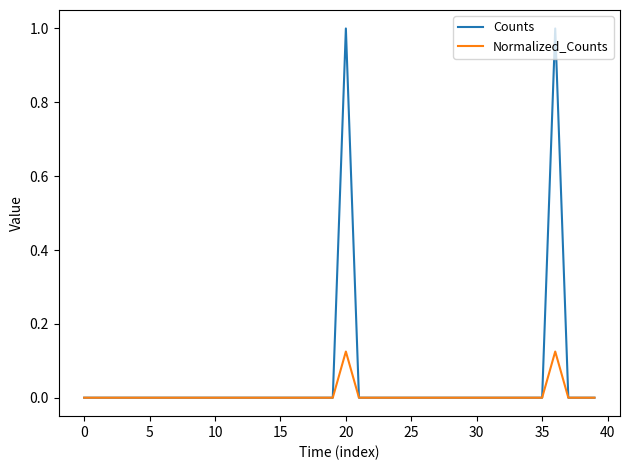

Which series has the largest range (max minus min)?

Counts